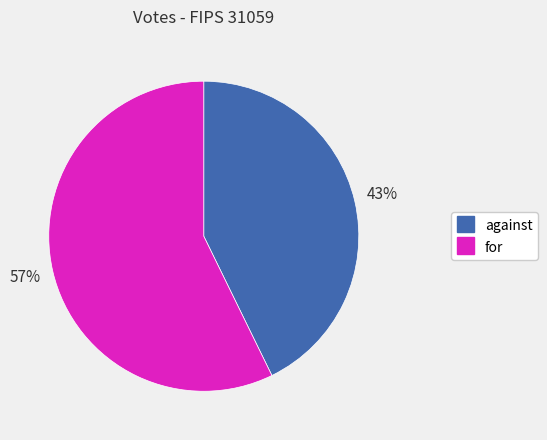

Combined, do against and for account for over 50%?

Yes